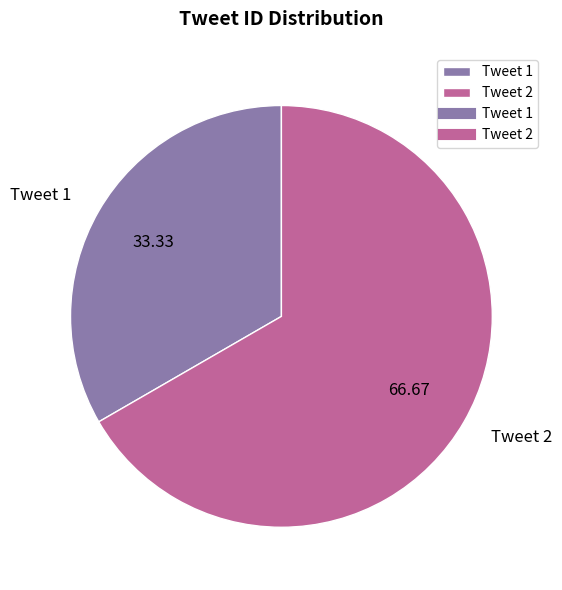

Rank the categories by value from highest to lowest.

Tweet 2, Tweet 1